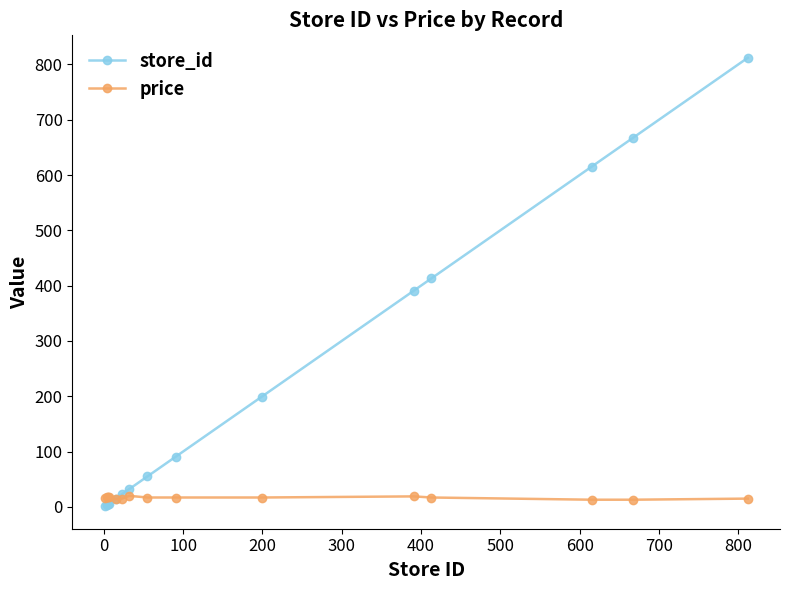

Rank the series by their average value, from highest to lowest.

store_id, price